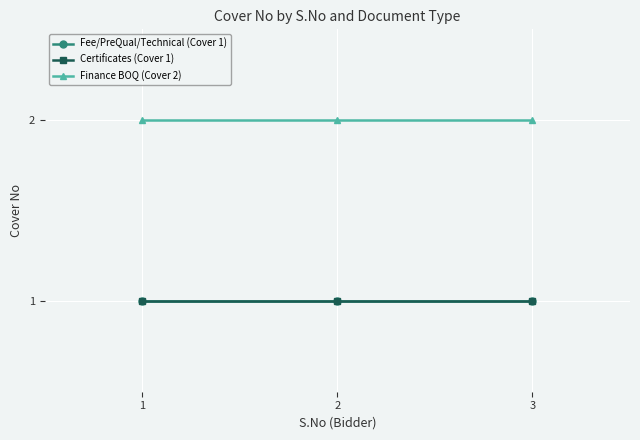

True or false: Fee/PreQual/Technical (Cover 1) has a value of 2 at 3.

False